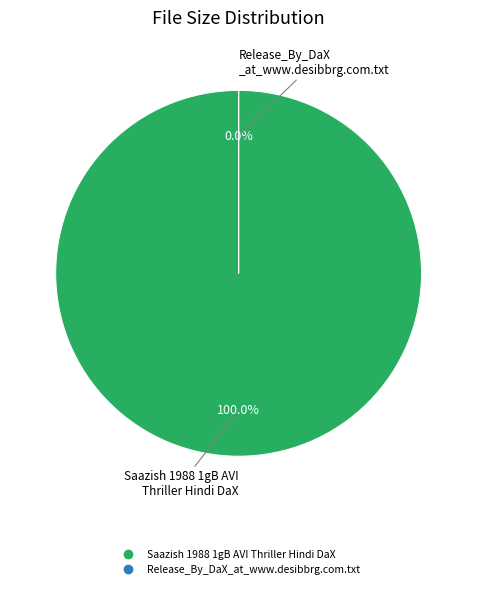

Rank the categories by value from lowest to highest.

Release_By_DaX_at_www.desibbrg.com.txt, Saazish 1988 1gB AVI Thriller Hindi DaX